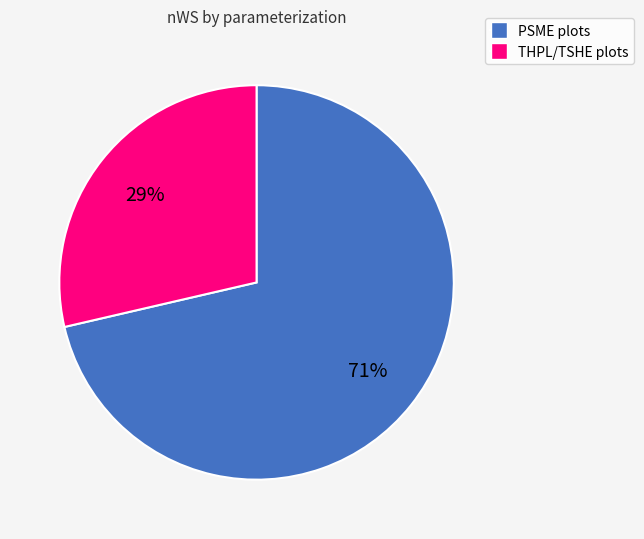

Is there any slice that represents more than half of the pie?

Yes